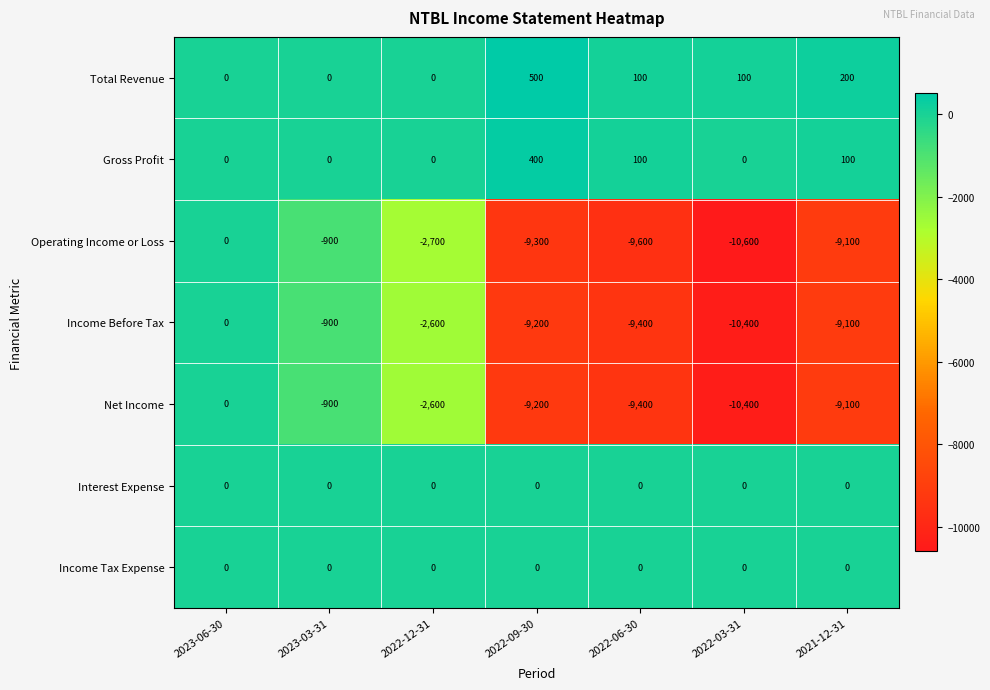

At which label is Income Before Tax closest to -5200?

2022-12-31